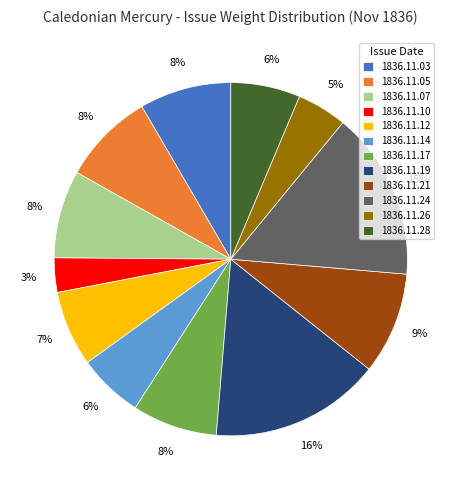

How many segments does this pie chart have?

12